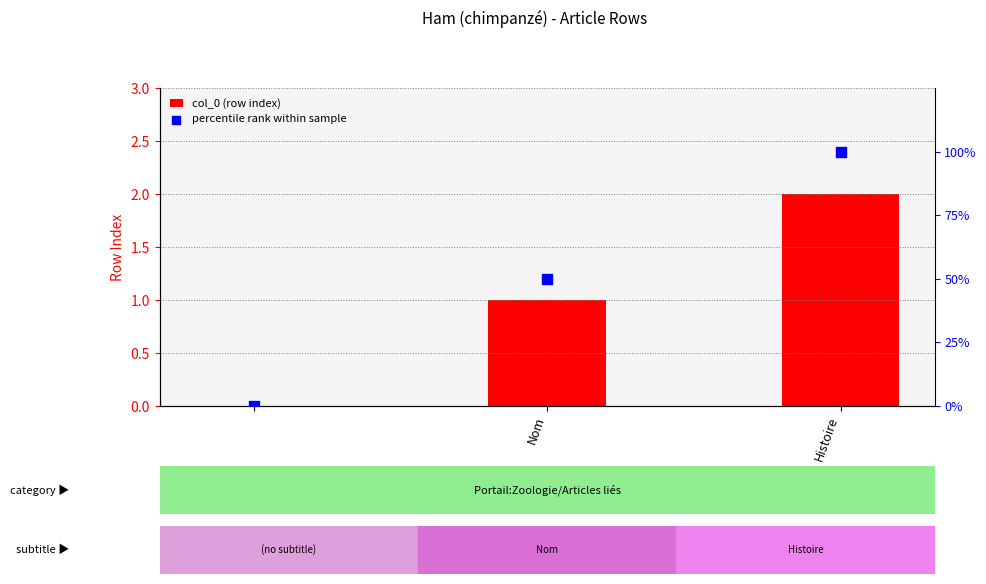

What are all the series names shown in the legend?

col_0 (row index), percentile rank within sample